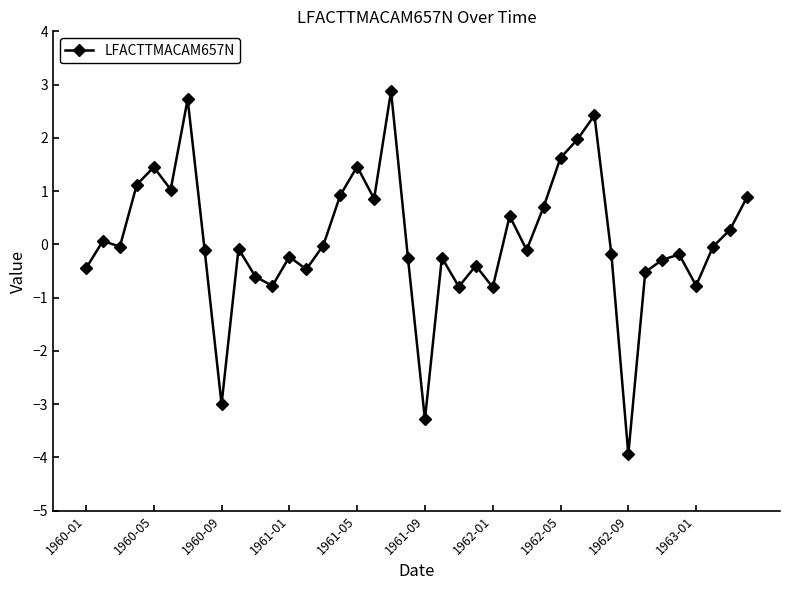

True or false: there are more than 1 points higher than both neighbors.

True